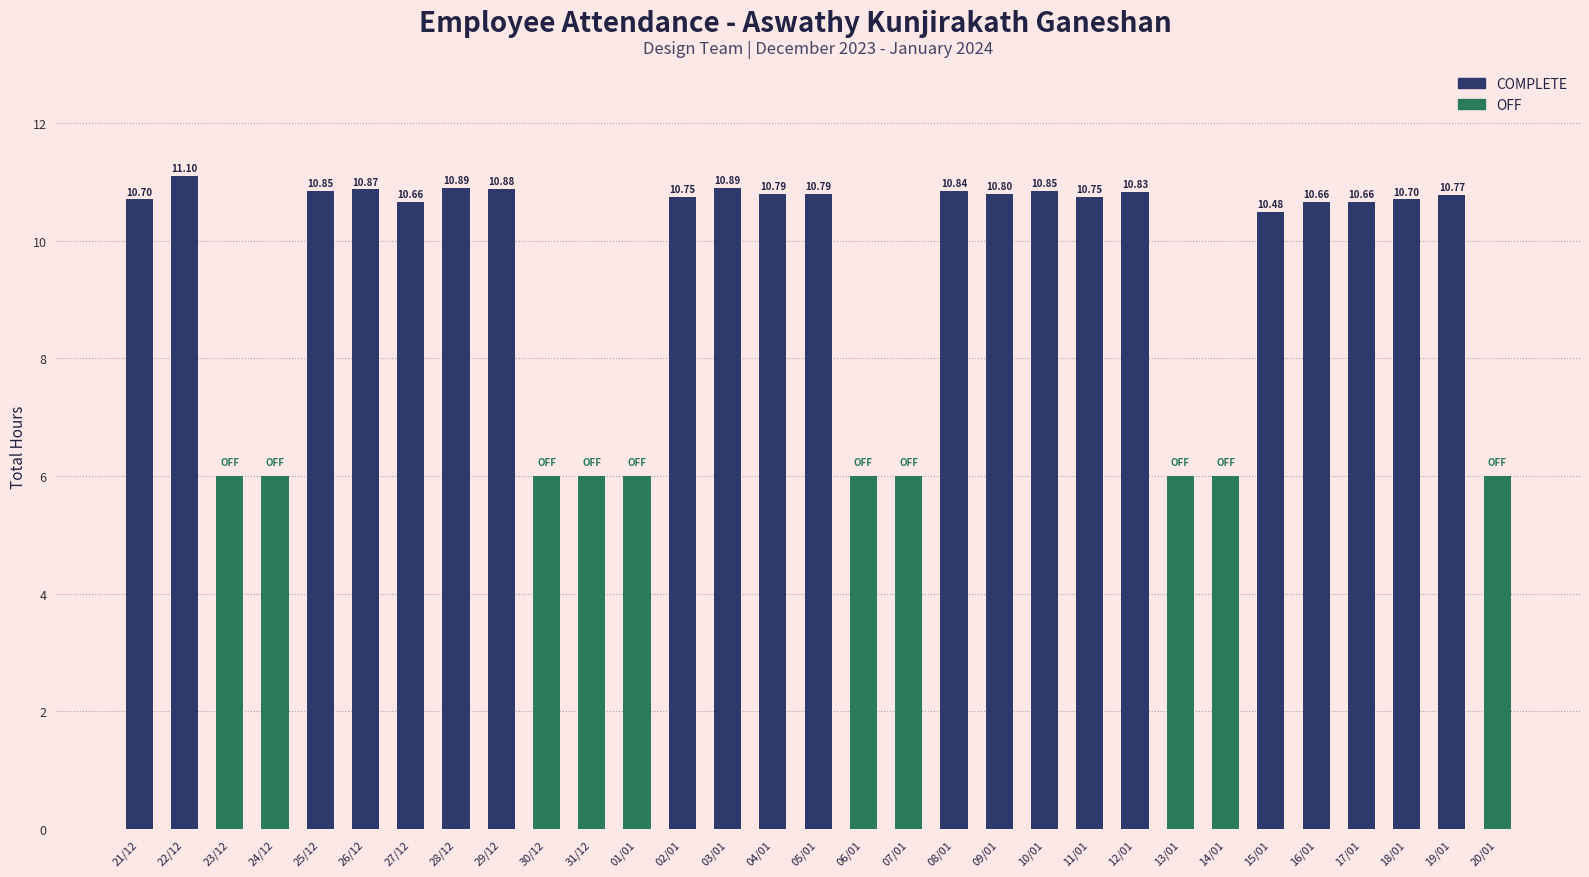

Reading left to right, transcribe all the data shown in this chart.

COMPLETE: 10.7	11.1	0.0	0.0	10.8	10.9	10.7	10.9	10.9	0.0	0.0	0.0	10.8	10.9	10.8	10.8	0.0	0.0	10.8	10.8	10.8	10.8	10.8	0.0	0.0	10.5	10.7	10.7	10.7	10.8	0.0
OFF: 0.0	0.0	6.0	6.0	0.0	0.0	0.0	0.0	0.0	6.0	6.0	6.0	0.0	0.0	0.0	0.0	6.0	6.0	0.0	0.0	0.0	0.0	0.0	6.0	6.0	0.0	0.0	0.0	0.0	0.0	6.0